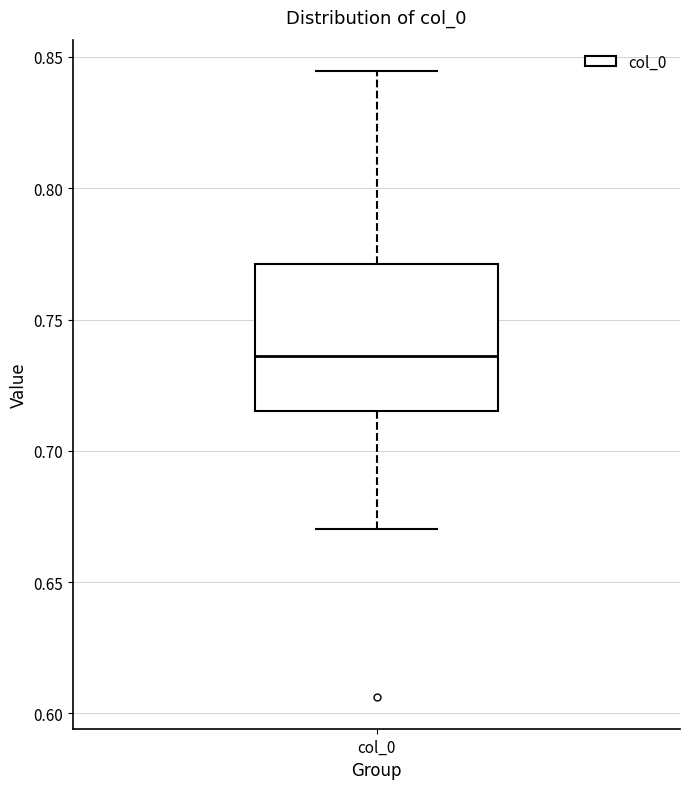

Read this box plot against the y-axis: the position of the median line, the range covered by the box, and the ends of both whiskers. The values are not printed on the chart, so give them approximately, as read against the axis.

median 0.735, box 0.715 to 0.770, whiskers 0.670 to 0.845